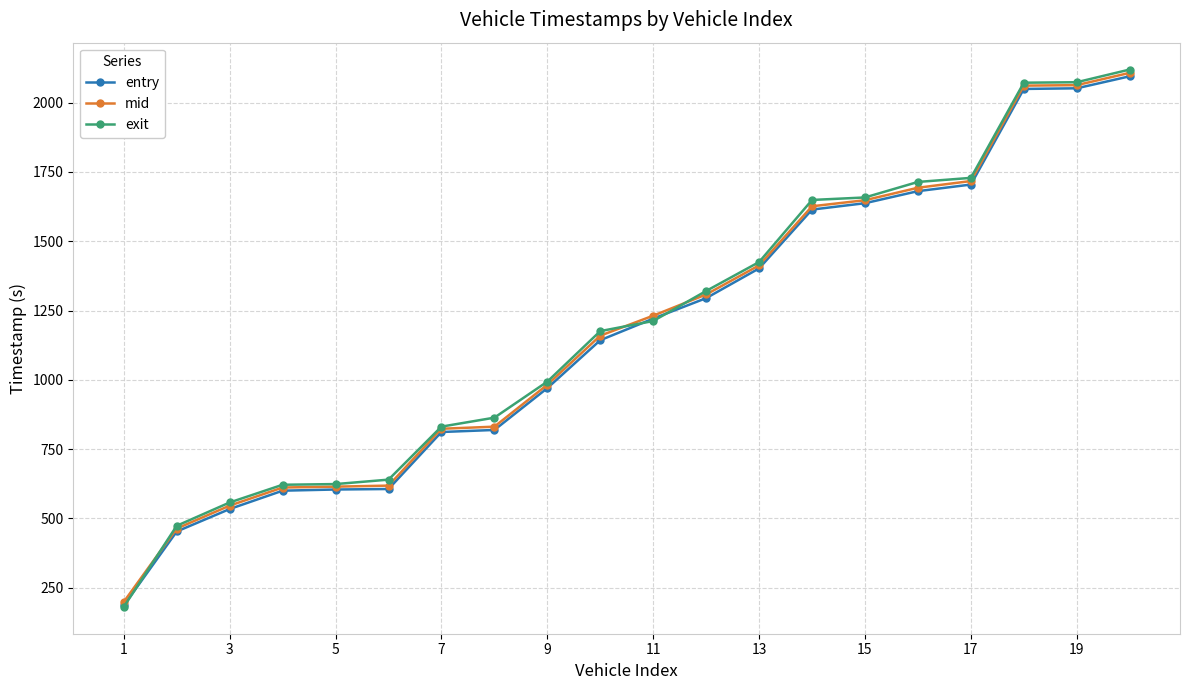

Which series has the widest spread of values?

exit